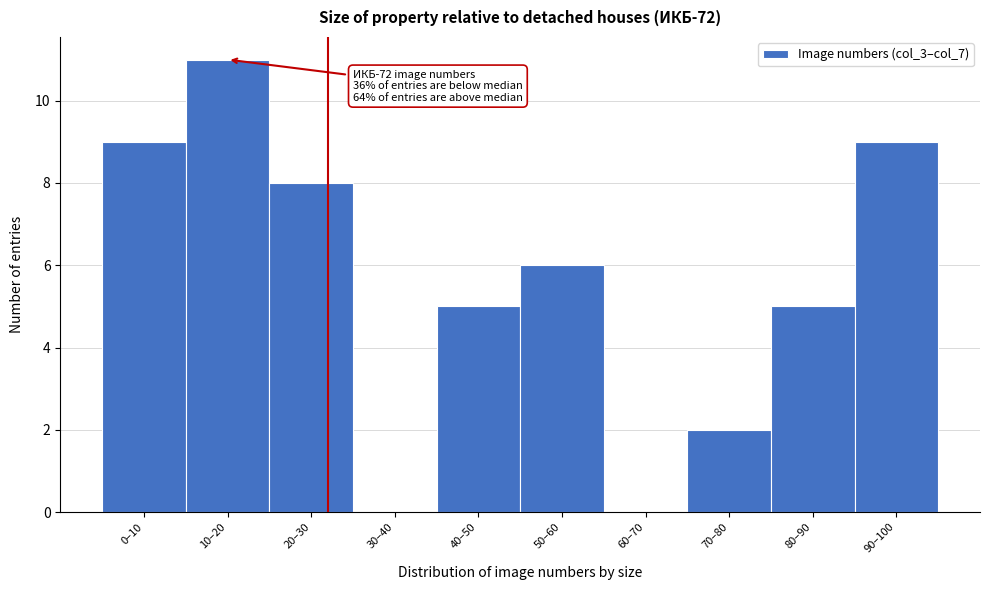

Reading right to left, extract all data points from this chart.

90–100=9	80–90=5	70–80=2	60–70=0	50–60=6	40–50=5	30–40=0	20–30=8	10–20=11	0–10=9